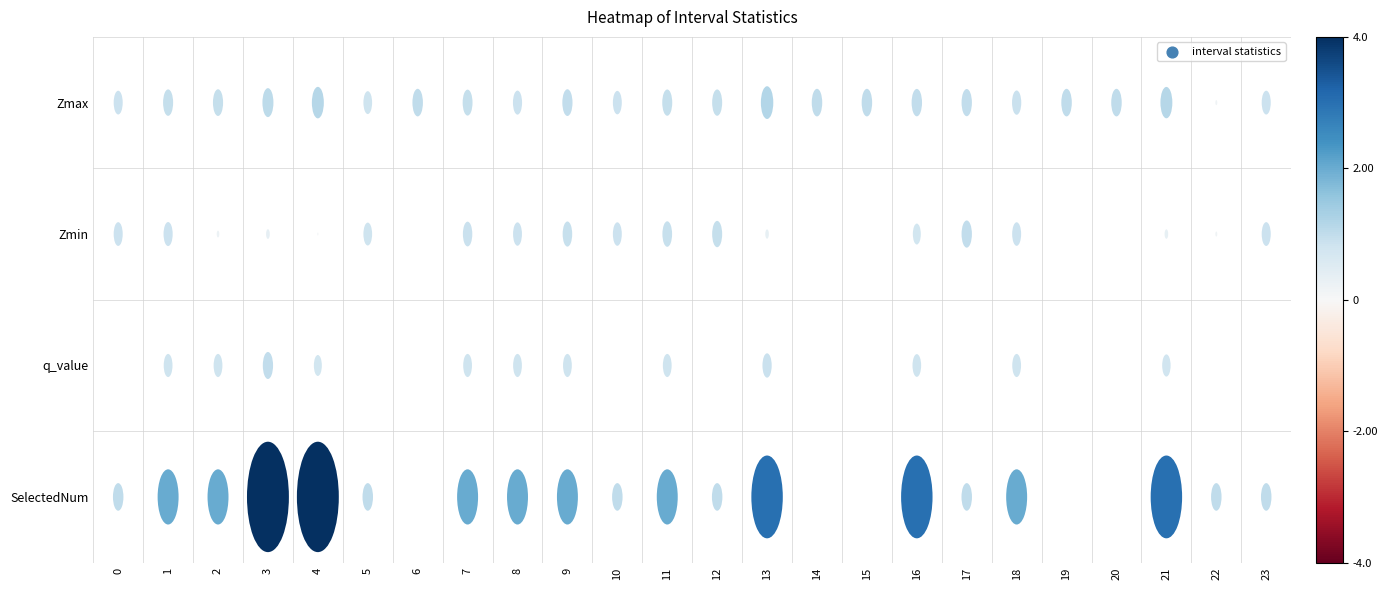

What is the difference between the SelectedNum values at 19 and 16?

3.0